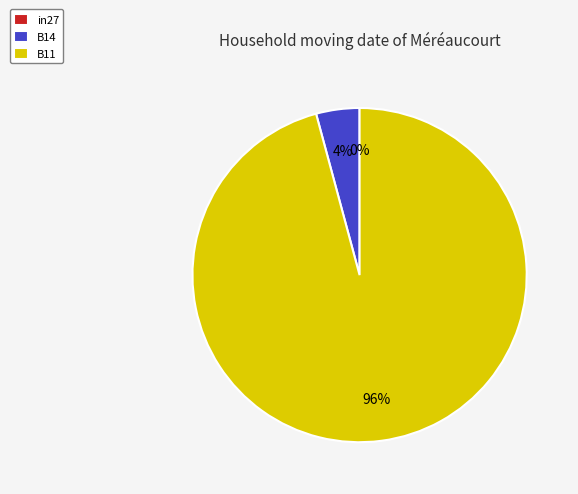

What is the total percentage of in27 and B11?

95.8%